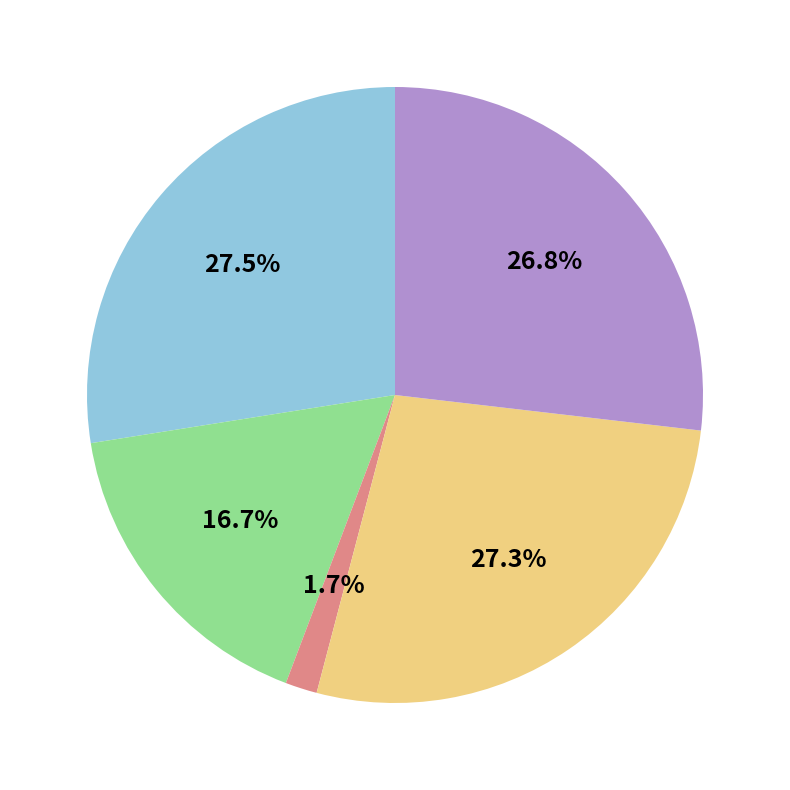

To the nearest percent, what is the difference between the largest and smallest slice percentages?

26%